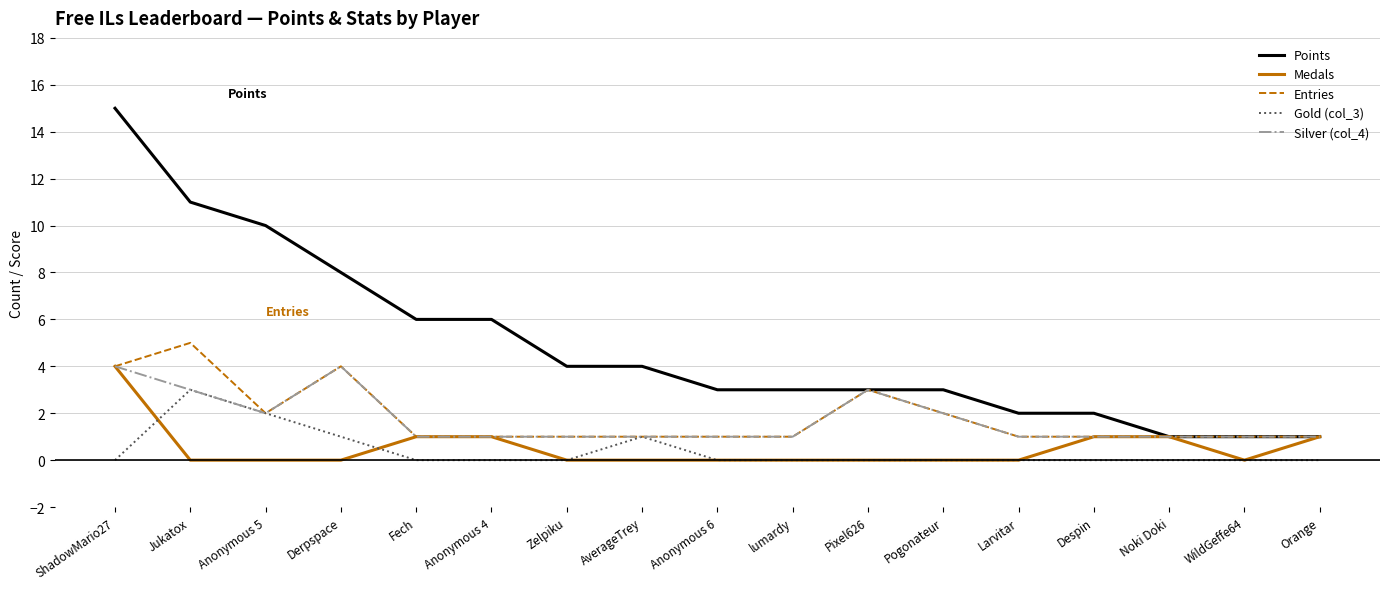

Reading left to right, what are all the values shown in this chart?

Points: 15	11	10	8	6	6	4	4	3	3	3	3	2	2	1	1	1
Medals: 4	0	0	0	1	1	0	0	0	0	0	0	0	1	1	0	1
Entries: 4	5	2	4	1	1	1	1	1	1	3	2	1	1	1	1	1
Gold (col_3): 0	3	2	1	0	0	0	1	0	0	0	0	0	0	0	0	0
Silver (col_4): 4	3	2	4	1	1	1	1	1	1	3	2	1	1	1	1	1